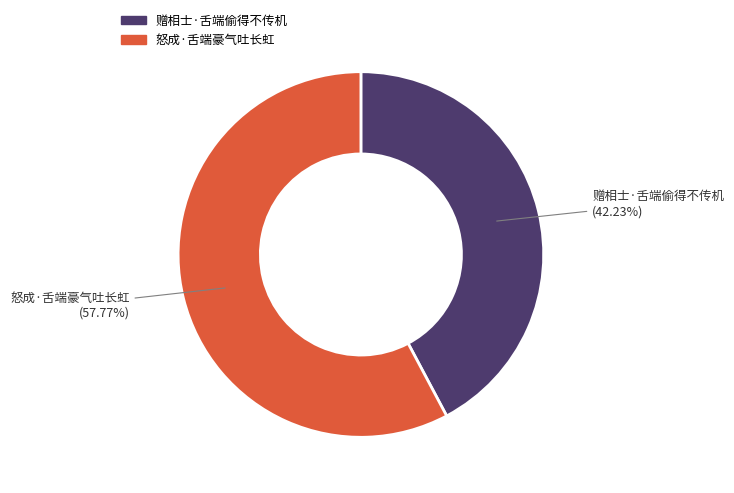

True or false: 赠相士·舌端偷得不传机 accounts for 34% of the total.

False